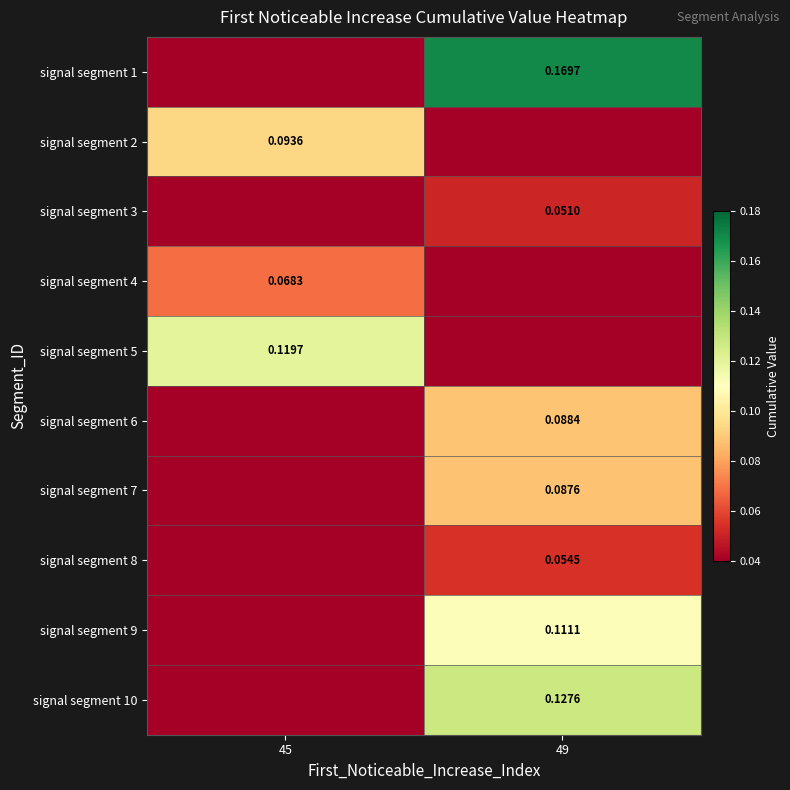

List the labels in order of signal segment 1 value, smallest first.

45, 49